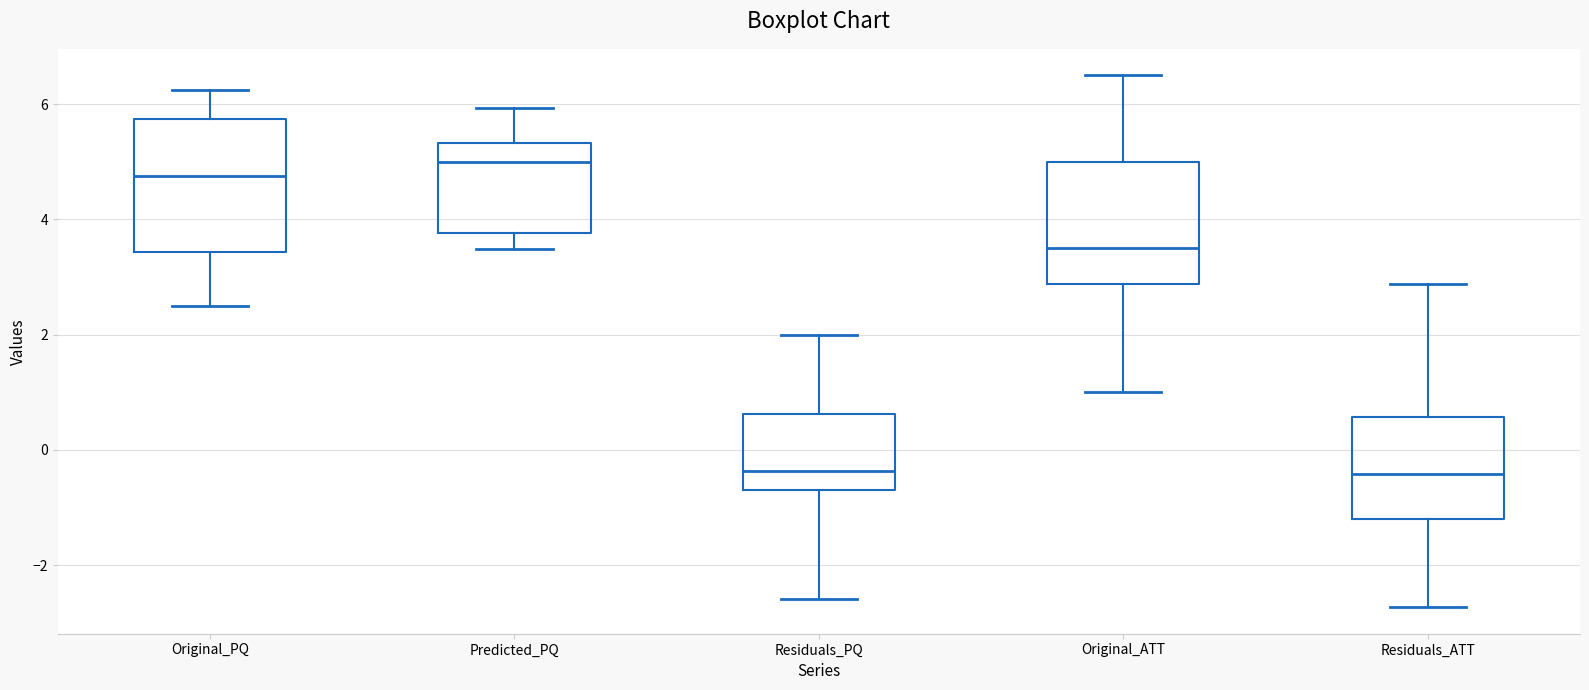

Reading left to right, transcribe this box plot: for each box, give where its median line is, the range the box spans, and where its two whiskers end, as read against the y-axis. The values are not printed on the chart, so give them approximately, as read against the axis.

Original_PQ: median 4.8, box 3.4 to 5.8, whiskers 2.6 to 6.2
Predicted_PQ: median 5.0, box 3.8 to 5.4, whiskers 3.4 to 6.0
Residuals_PQ: median -0.4, box -0.6 to 0.6, whiskers -2.6 to 2.0
Original_ATT: median 3.6, box 2.8 to 5.0, whiskers 1.0 to 6.6
Residuals_ATT: median -0.4, box -1.2 to 0.6, whiskers -2.8 to 2.8